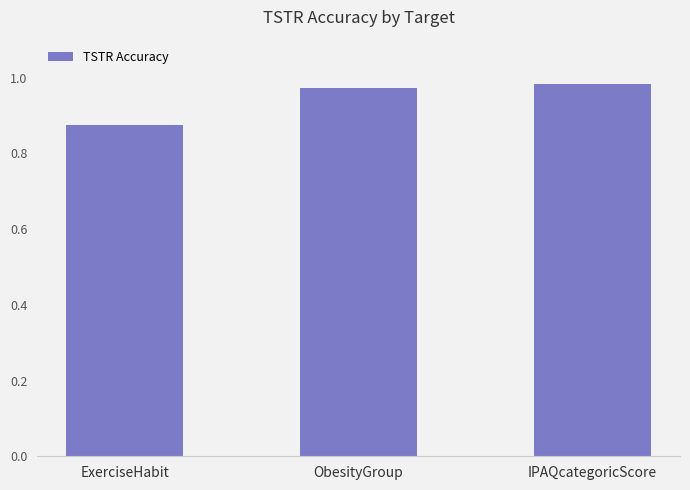

What is the sum of the values at ObesityGroup and IPAQcategoricScore?

2.0